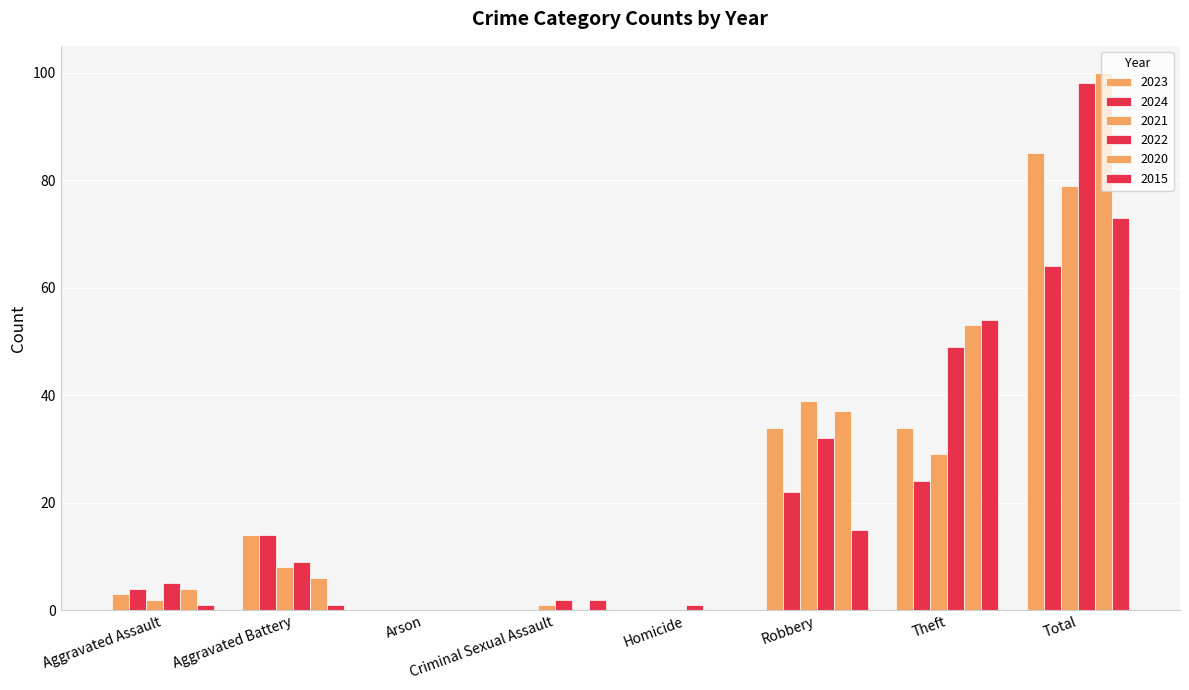

Are the bars grouped side by side (vs. stacked)?

Yes